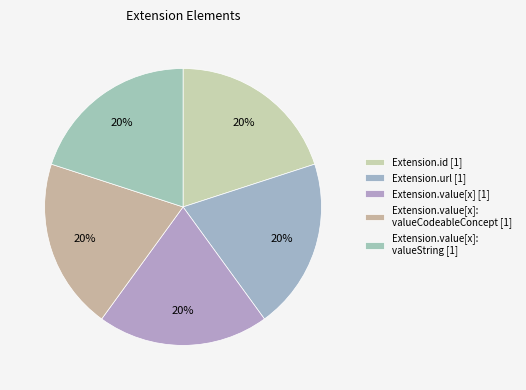

How many segments does this pie chart have?

5